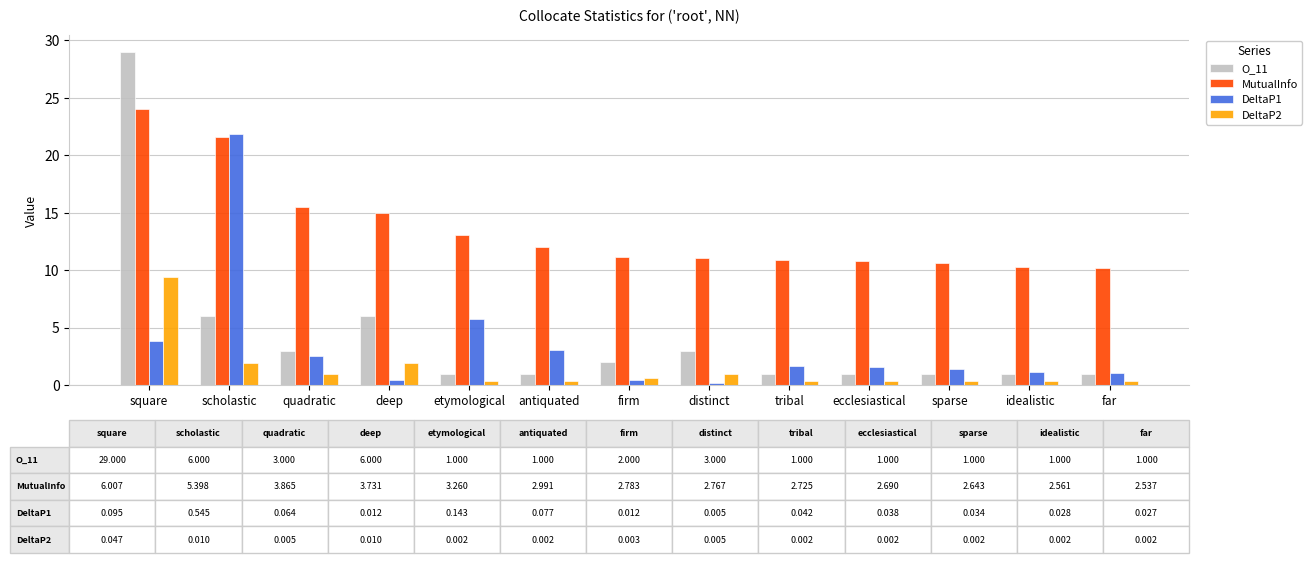

Which series has the widest spread of values?

O_11